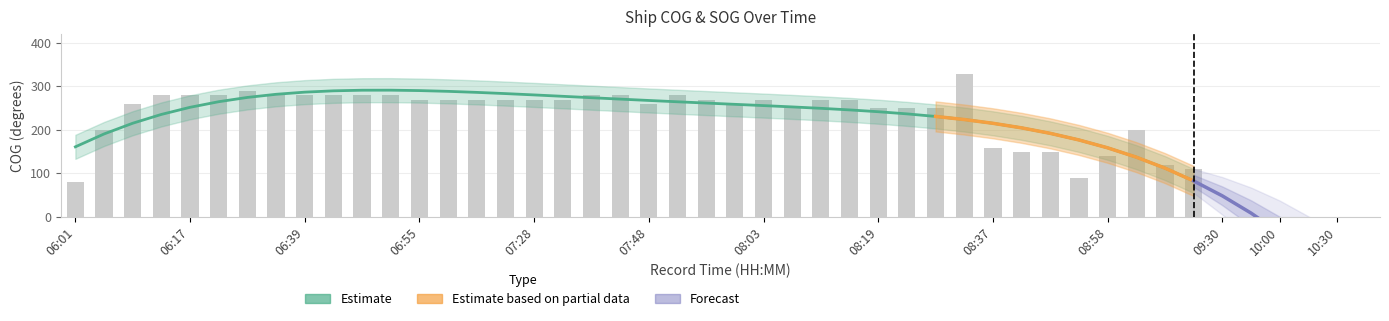

What is the value of the 15th bar from the left?

269